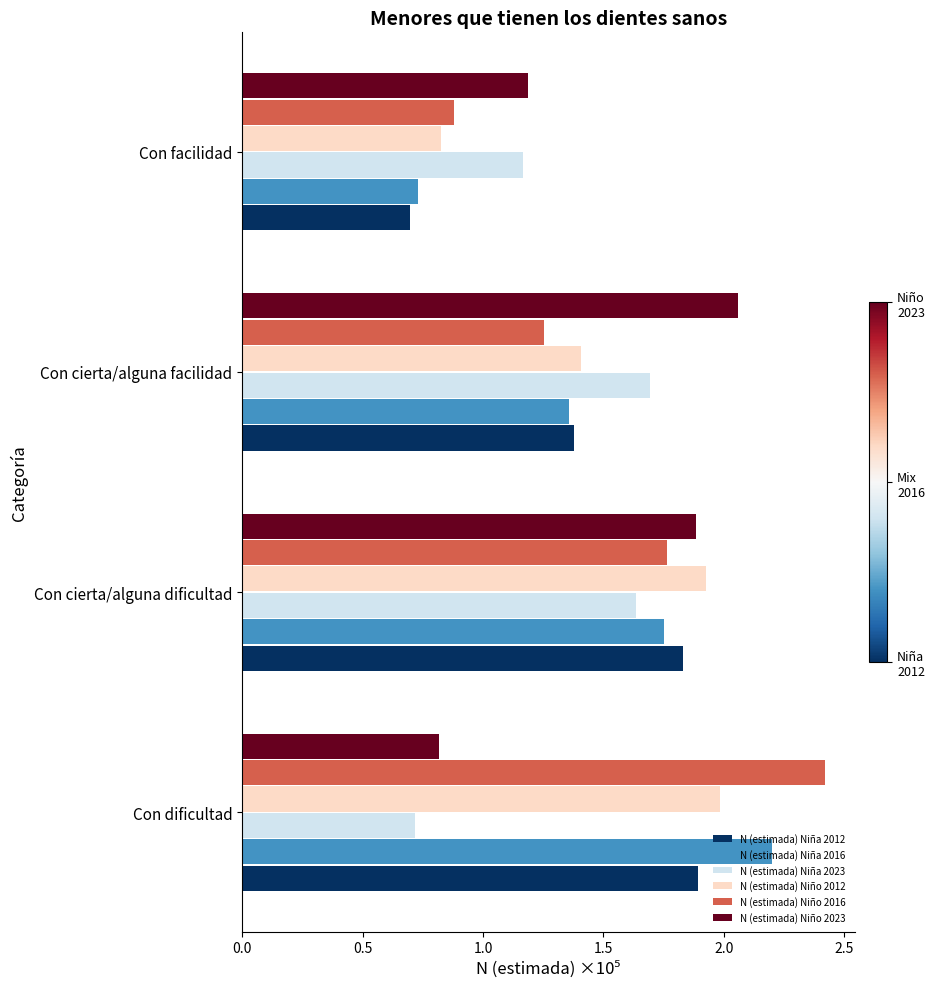

What is the difference between the maximum and minimum values in the N (estimada) Niña 2016 series?

1.5